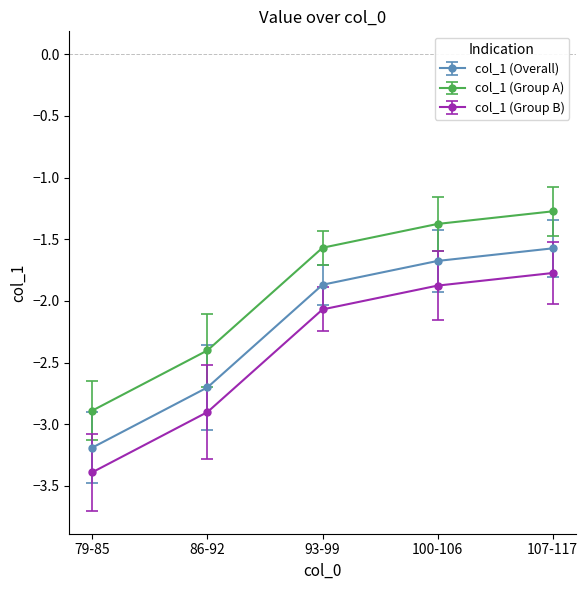

Reading left to right, extract all data points from this chart.

col_1 (Overall): 79-85=-3.2	86-92=-2.7	93-99=-1.9	100-106=-1.7	107-117=-1.6
col_1 (Group A): 79-85=-2.9	86-92=-2.4	93-99=-1.6	100-106=-1.4	107-117=-1.3
col_1 (Group B): 79-85=-3.4	86-92=-2.9	93-99=-2.1	100-106=-1.9	107-117=-1.8